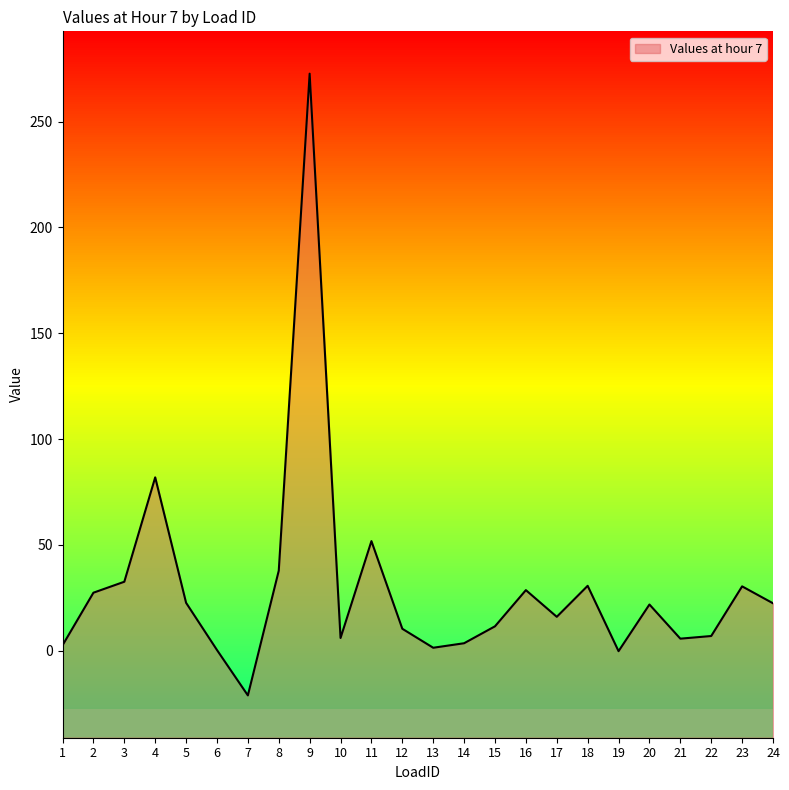

At which label does the data first exceed 21?

2